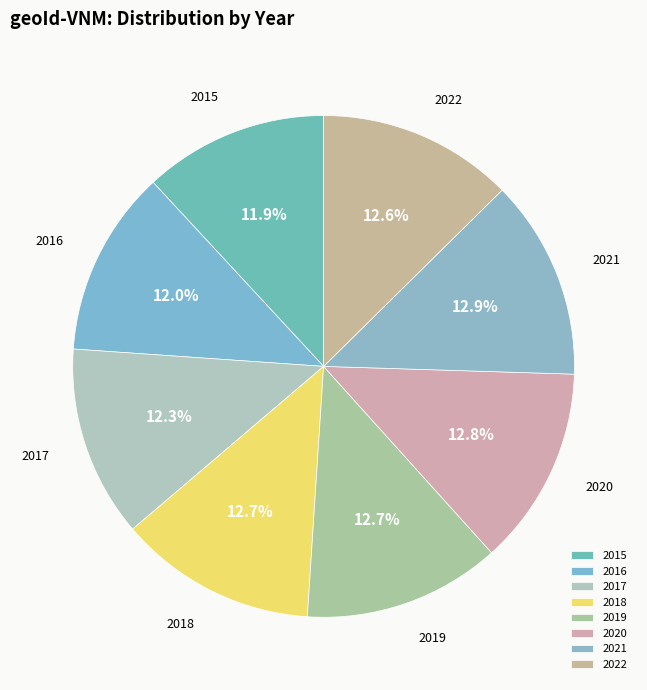

How many slices are in this pie chart?

8